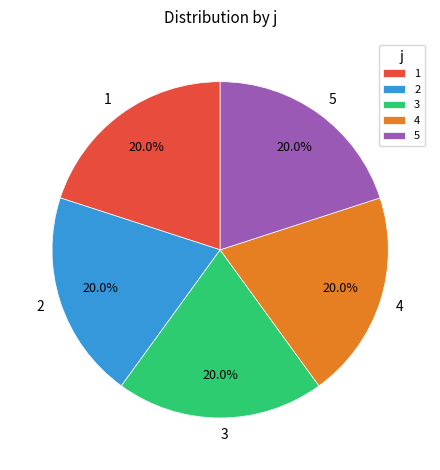

What is the total percentage of 4 and 5?

40.0%